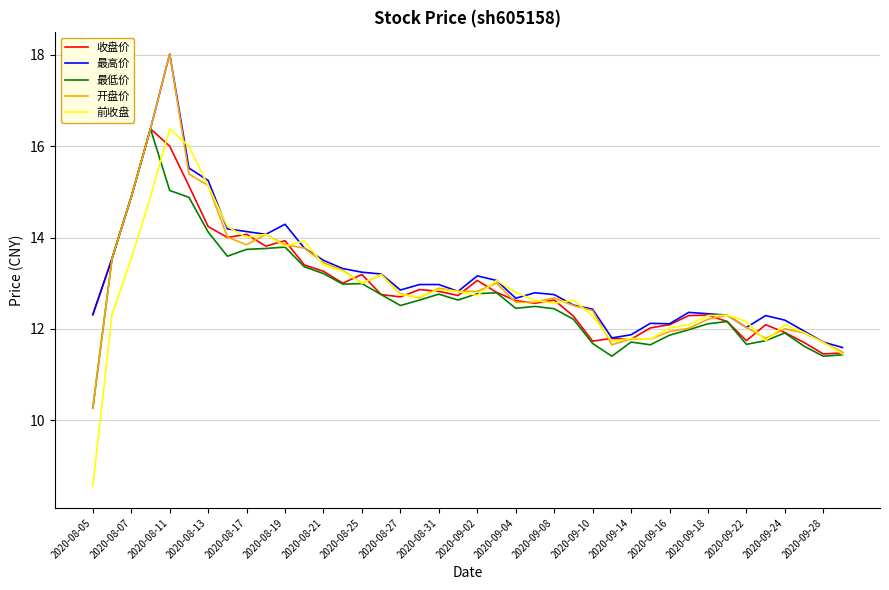

What is the maximum value shown in the chart?

18.0